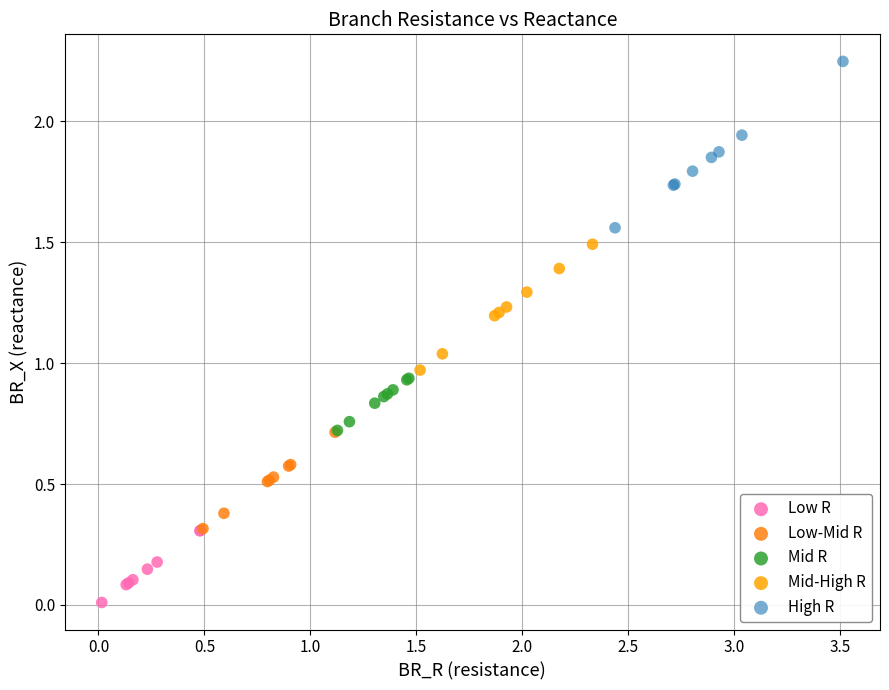

Which series contains the lowest Y value?

Low R